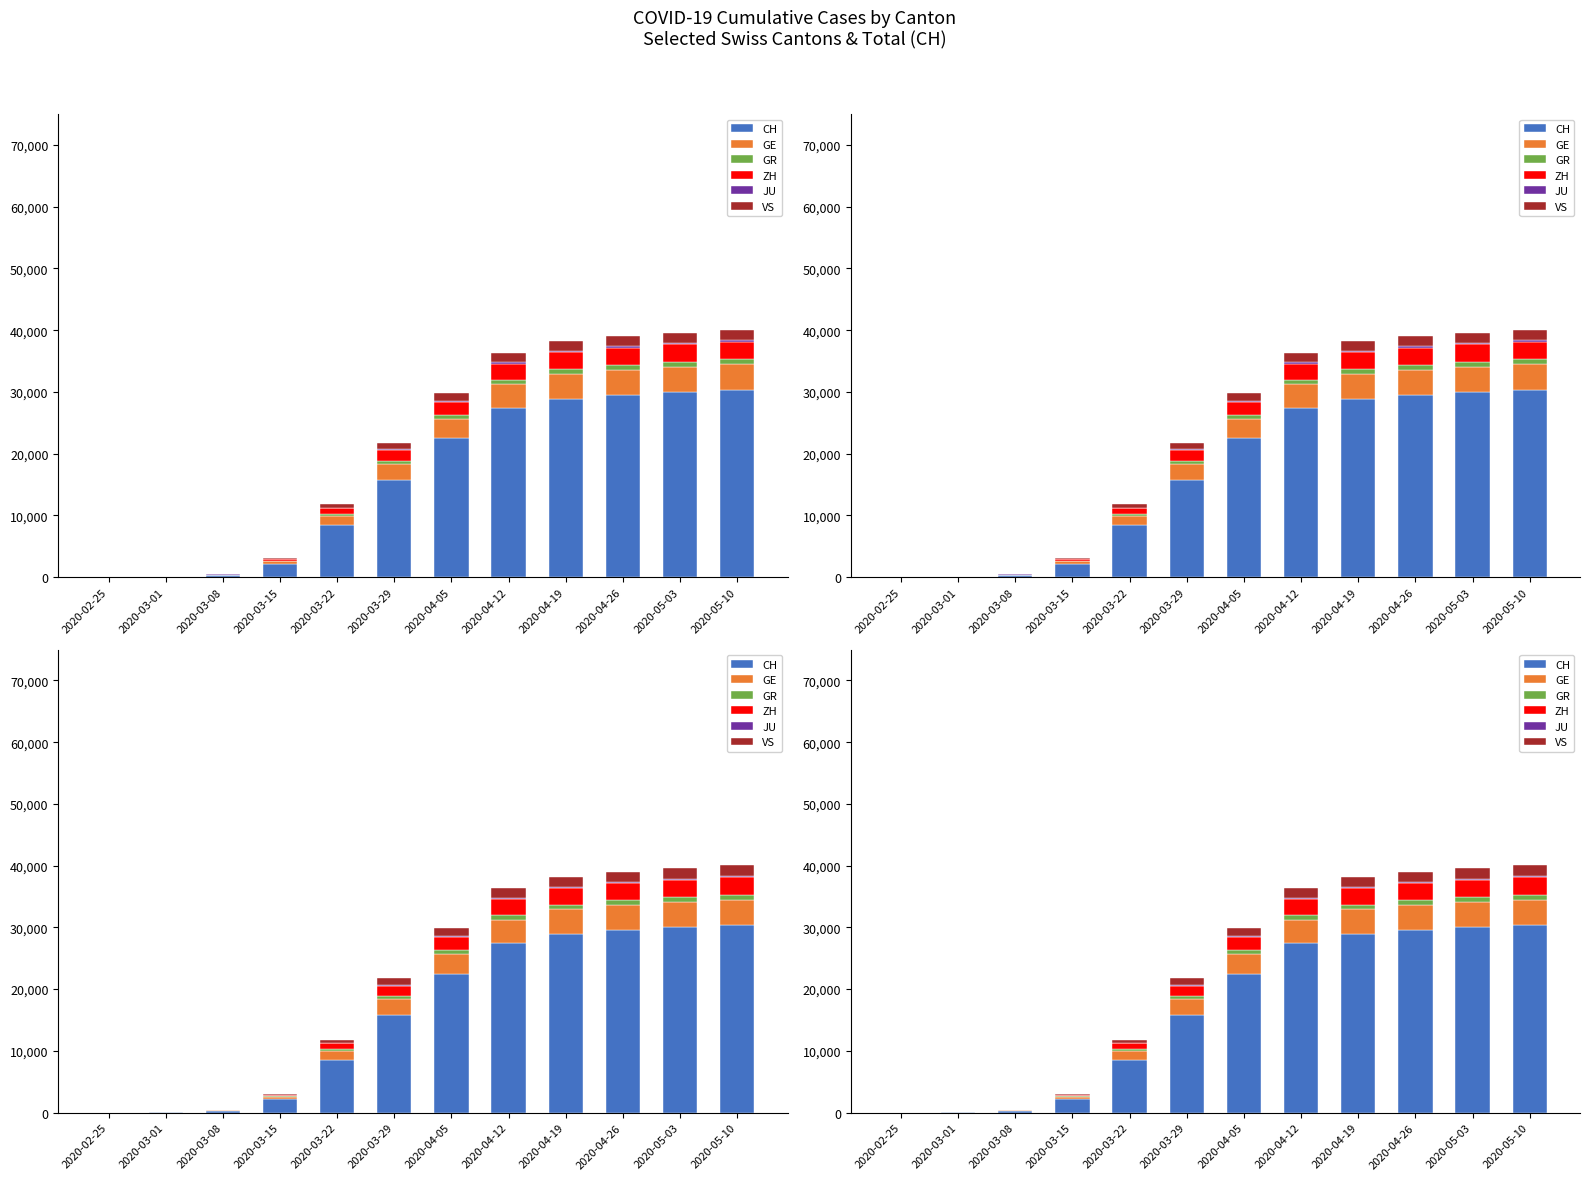

List the series in order of their peak value, lowest first.

JU, GR, VS, ZH, GE, CH